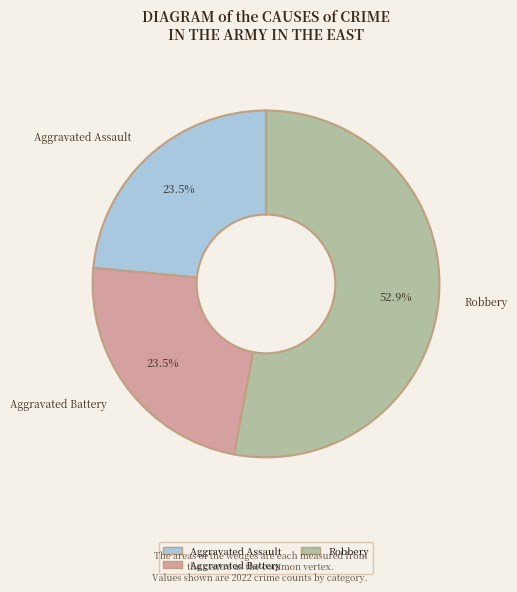

The Robbery slice represents 53% of the pie. True or false?

True